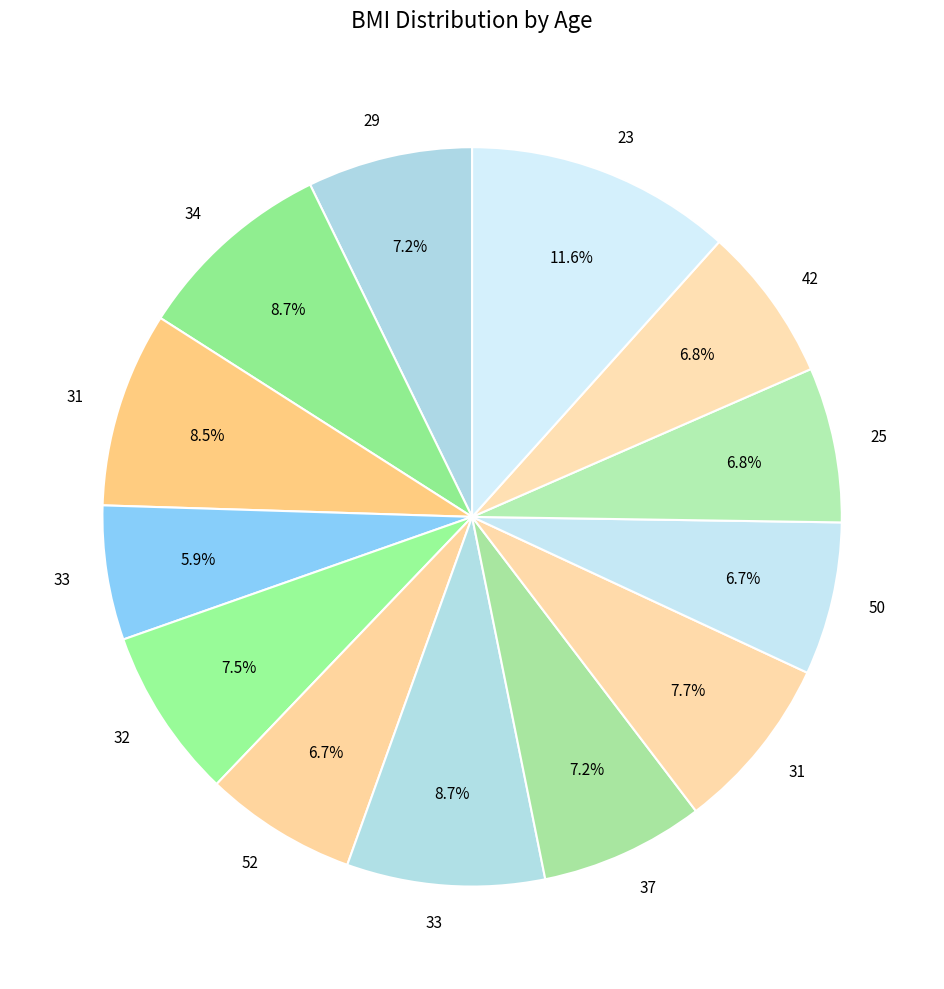

Which slice is the smallest?

33